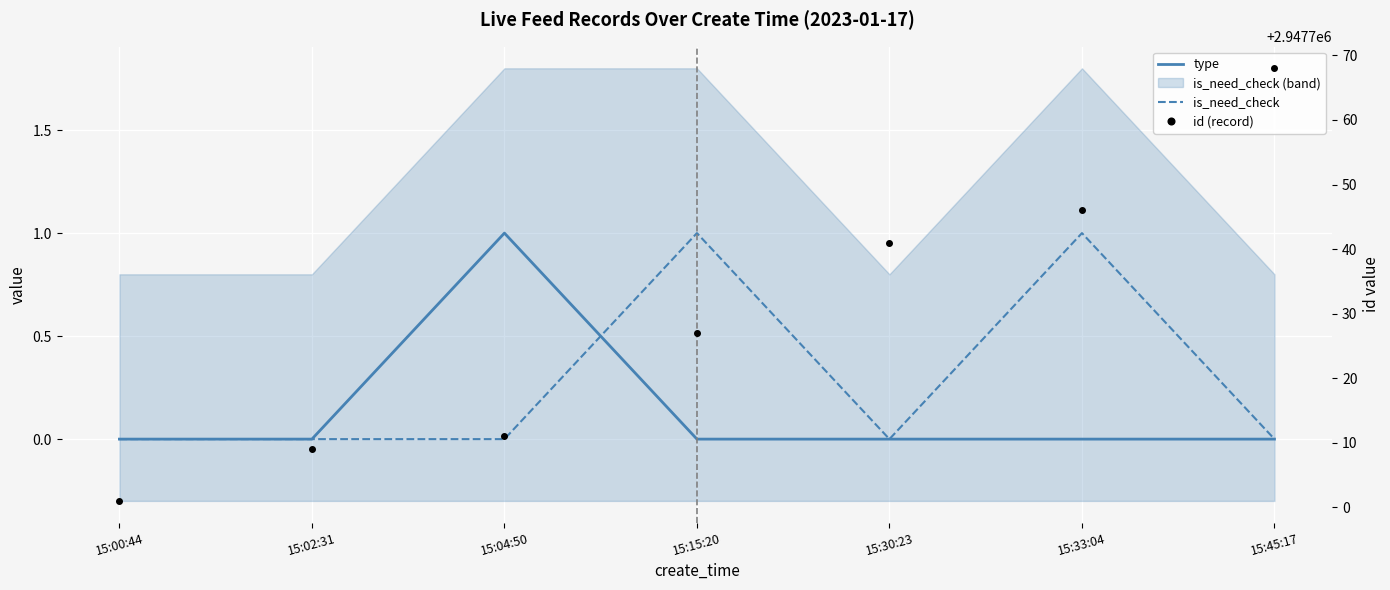

Which series has the largest range (max minus min)?

id (record)